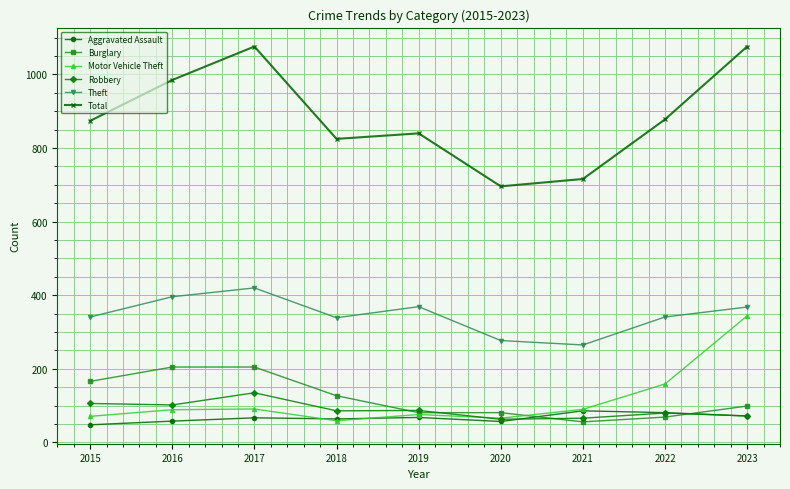

True or false: Total and Robbery intersect in this chart.

False